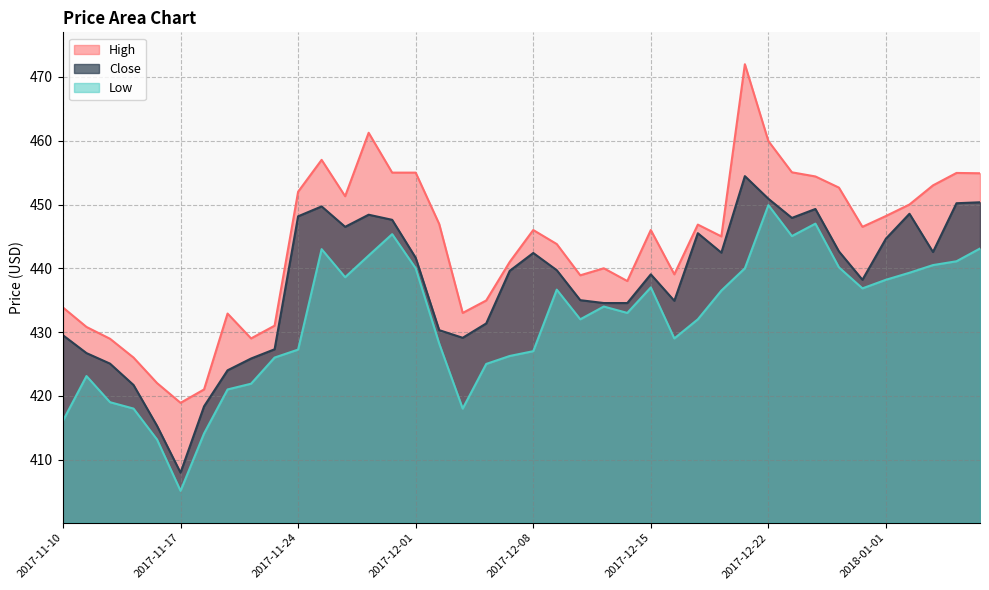

Reading left to right, transcribe all the data shown in this chart.

High: 2017-11-10=433.9	2017-11-13=430.8	2017-11-14=428.9	2017-11-15=426.0	2017-11-16=422.0	2017-11-17=418.9	2017-11-20=421.0	2017-11-21=432.9	2017-11-22=429.0	2017-11-23=431.0	2017-11-24=452.0	2017-11-27=457.0	2017-11-28=451.3	2017-11-29=461.2	2017-11-30=455.0	2017-12-01=455.0	2017-12-04=446.9	2017-12-05=433.0	2017-12-06=434.9	2017-12-07=441.0	2017-12-08=446.0	2017-12-11=443.8	2017-12-12=438.9	2017-12-13=440.0	2017-12-14=438.0	2017-12-15=446.0	2017-12-18=439.1	2017-12-19=446.9	2017-12-20=445.0	2017-12-21=472.0	2017-12-22=459.9	2017-12-26=455.1	2017-12-27=454.4	2017-12-28=452.6	2017-12-29=446.5	2018-01-01=448.2	2018-01-02=450.0	2018-01-03=453.0	2018-01-04=454.9	2018-01-05=454.9
Low: 2017-11-10=416.1	2017-11-13=423.1	2017-11-14=419.0	2017-11-15=418.0	2017-11-16=413.1	2017-11-17=405.1	2017-11-20=414.1	2017-11-21=421.0	2017-11-22=421.9	2017-11-23=426.0	2017-11-24=427.2	2017-11-27=443.0	2017-11-28=438.6	2017-11-29=442.0	2017-11-30=445.4	2017-12-01=440.0	2017-12-04=428.2	2017-12-05=418.0	2017-12-06=425.0	2017-12-07=426.2	2017-12-08=427.0	2017-12-11=436.6	2017-12-12=432.0	2017-12-13=434.0	2017-12-14=433.0	2017-12-15=437.0	2017-12-18=429.0	2017-12-19=432.0	2017-12-20=436.5	2017-12-21=440.0	2017-12-22=449.9	2017-12-26=445.1	2017-12-27=447.0	2017-12-28=440.1	2017-12-29=436.9	2018-01-01=438.2	2018-01-02=439.3	2018-01-03=440.5	2018-01-04=441.1	2018-01-05=443.1
Close: 2017-11-10=429.5	2017-11-13=426.7	2017-11-14=425.1	2017-11-15=421.7	2017-11-16=415.3	2017-11-17=407.9	2017-11-20=418.4	2017-11-21=424.0	2017-11-22=425.9	2017-11-23=427.3	2017-11-24=448.1	2017-11-27=449.7	2017-11-28=446.5	2017-11-29=448.4	2017-11-30=447.6	2017-12-01=441.6	2017-12-04=430.3	2017-12-05=429.1	2017-12-06=431.4	2017-12-07=439.6	2017-12-08=442.4	2017-12-11=439.7	2017-12-12=435.0	2017-12-13=434.6	2017-12-14=434.6	2017-12-15=439.1	2017-12-18=434.9	2017-12-19=445.5	2017-12-20=442.4	2017-12-21=454.4	2017-12-22=450.9	2017-12-26=447.9	2017-12-27=449.3	2017-12-28=442.6	2017-12-29=438.2	2018-01-01=444.6	2018-01-02=448.6	2018-01-03=442.6	2018-01-04=450.2	2018-01-05=450.4